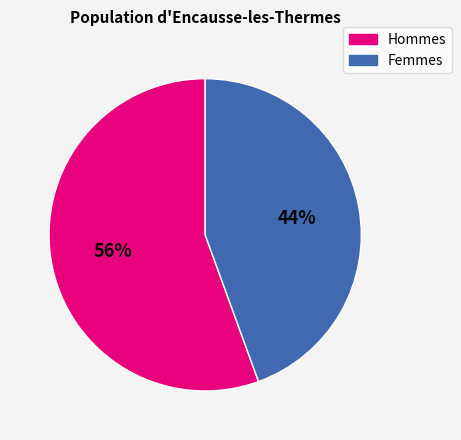

Count the number of slices in the pie.

2